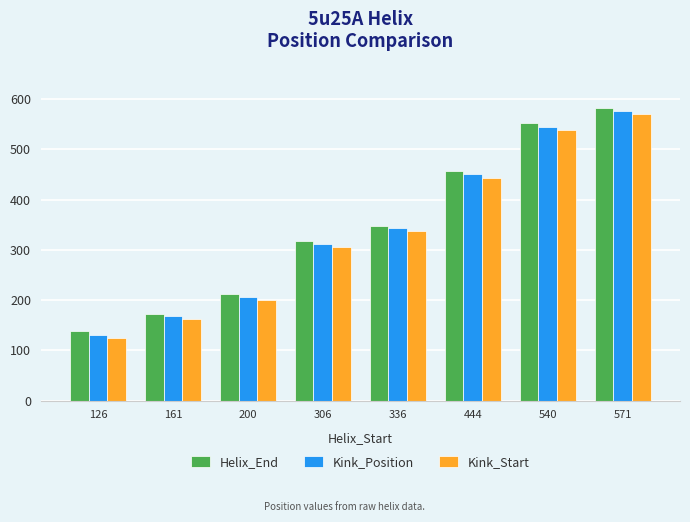

The Kink_Start series shows 932 at 540. True or false?

False